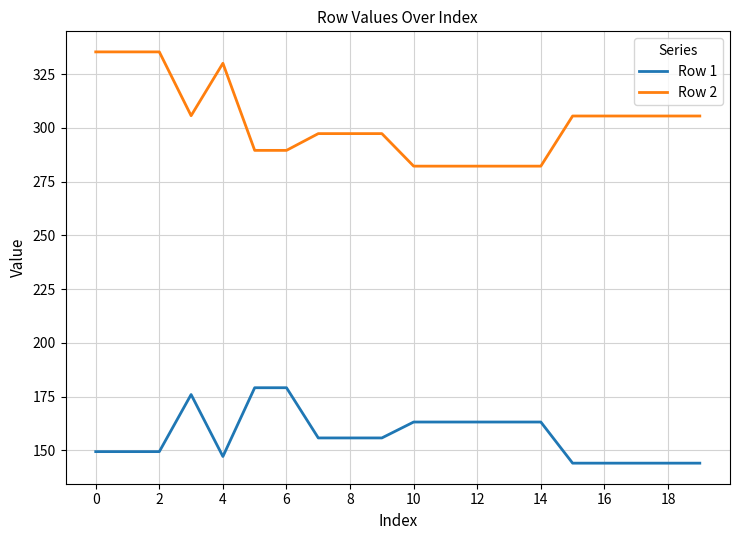

Which series has the largest total across all categories?

Row 2